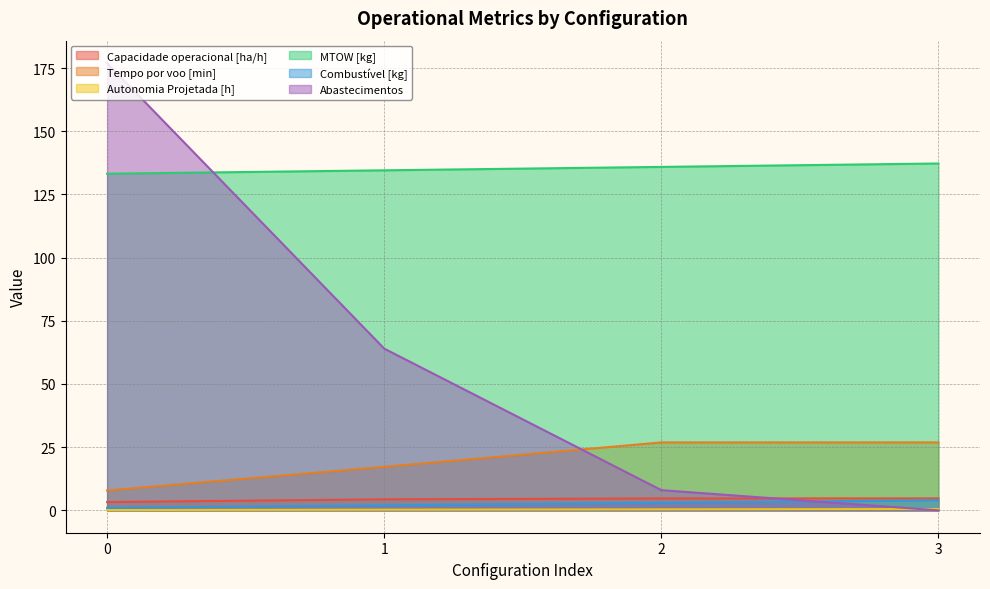

Between 3 and 0, which is larger?

3